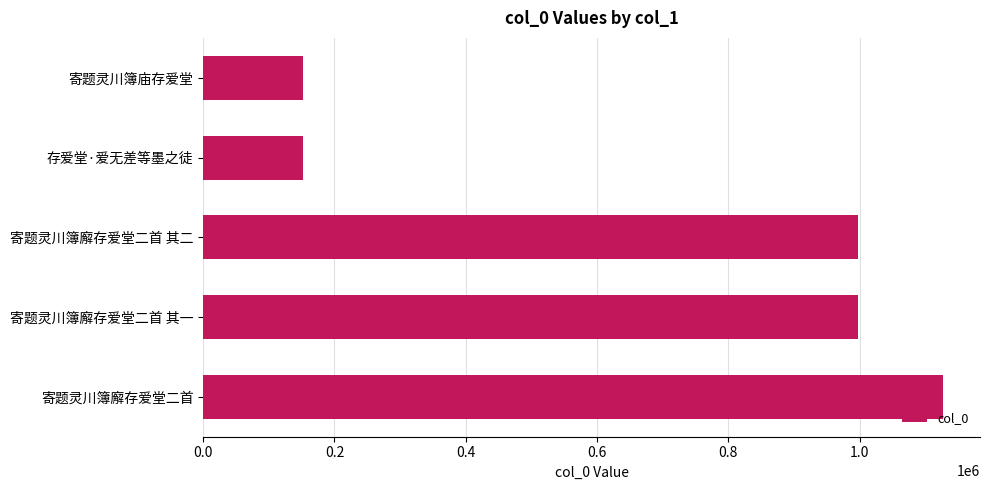

Is it true that the value at 寄题灵川簿廨存爱堂二首 其二 is 998007?

True